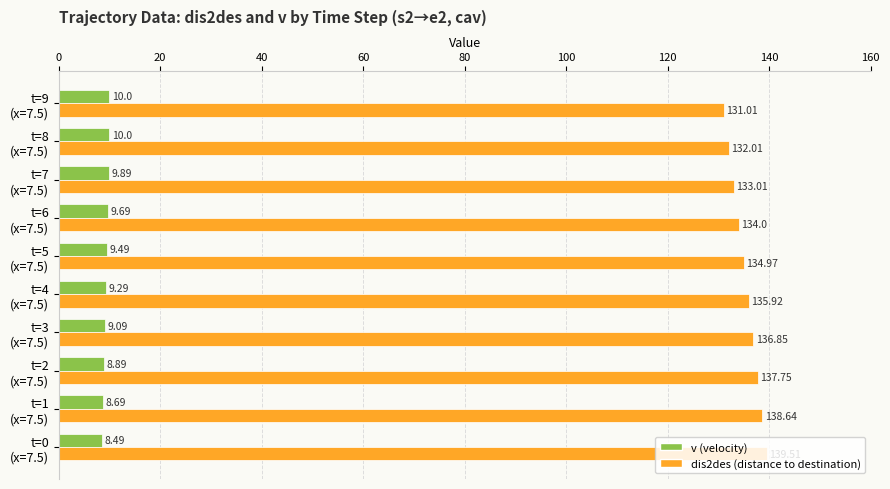

List the series in order of their peak value, lowest first.

v (velocity), dis2des (distance to destination)